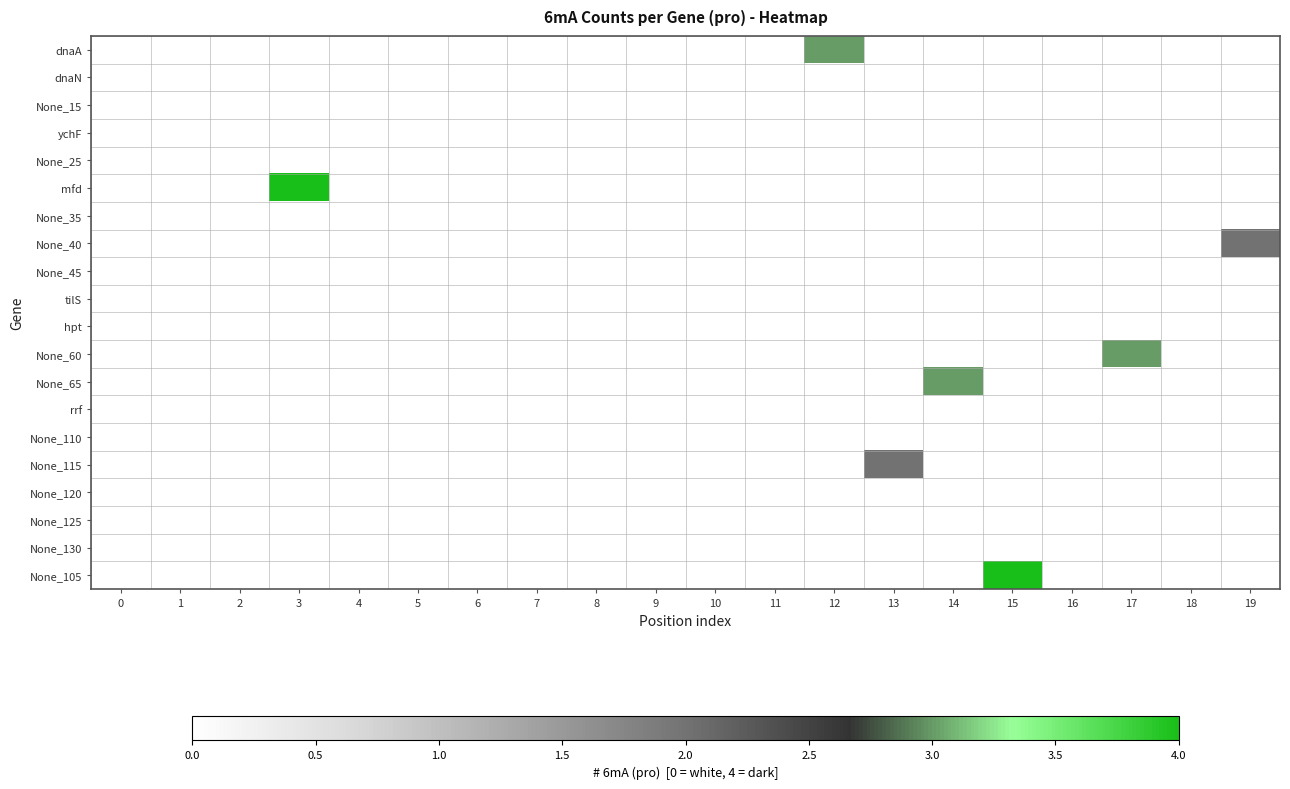

Between 3 and 12, which series saw the biggest shift?

mfd